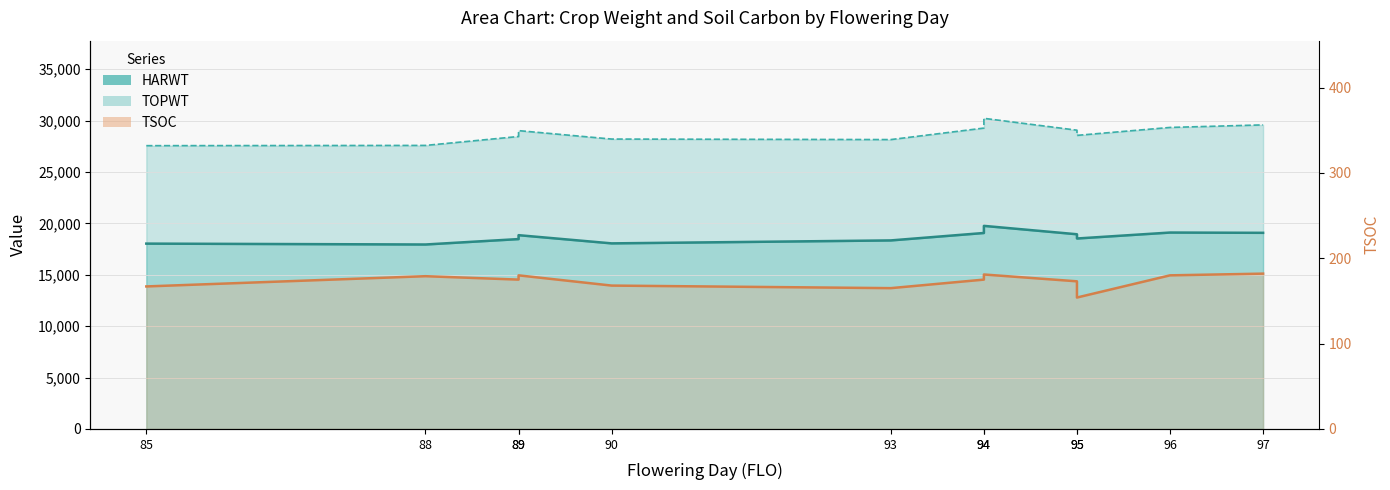

Is the value of HARWT at 89 greater than the value of TOPWT at 88?

No